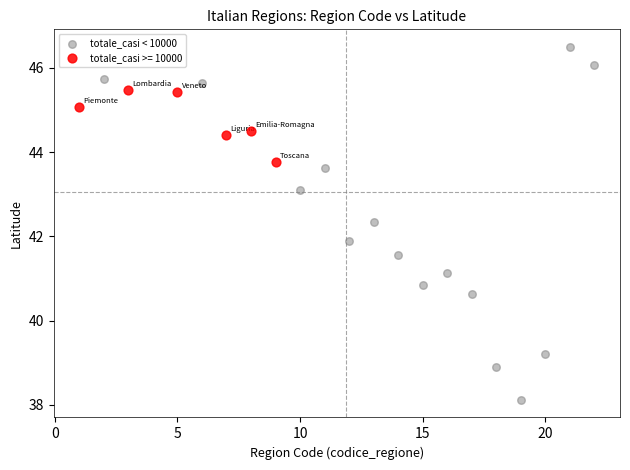

Which series contains the lowest Y value?

totale_casi < 10000